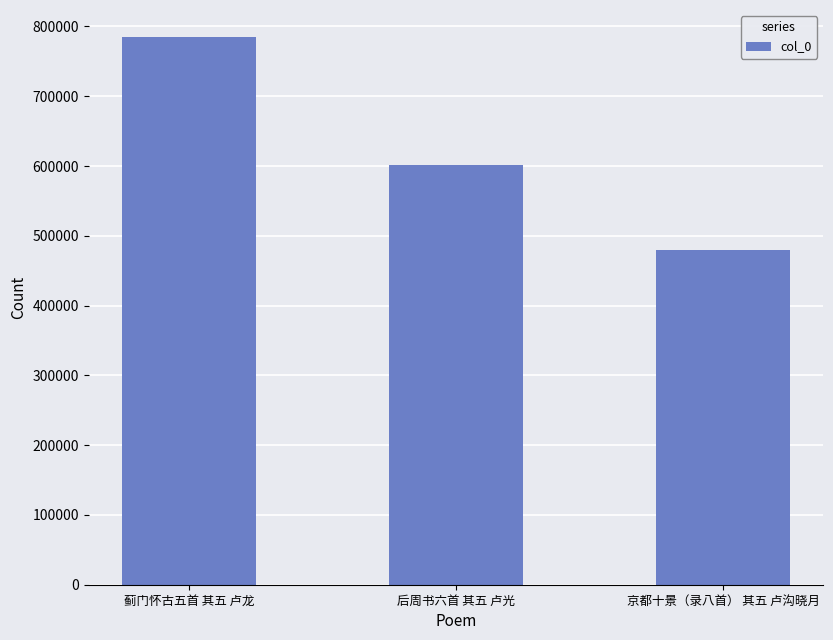

Reading left to right, extract all data points from this chart.

蓟门怀古五首 其五 卢龙=784421	后周书六首 其五 卢光=602023	京都十景（录八首） 其五 卢沟晓月=480214